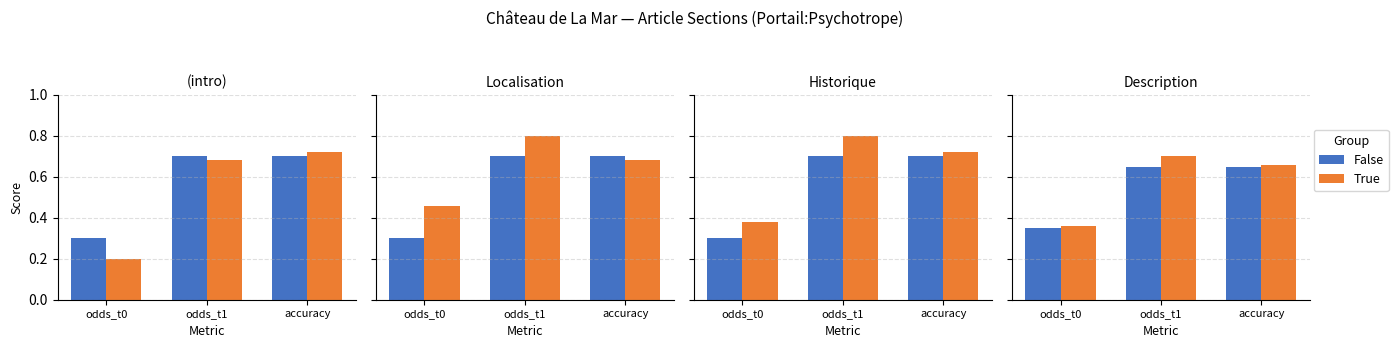

What is the difference between the maximum and minimum values in the True series?

0.3